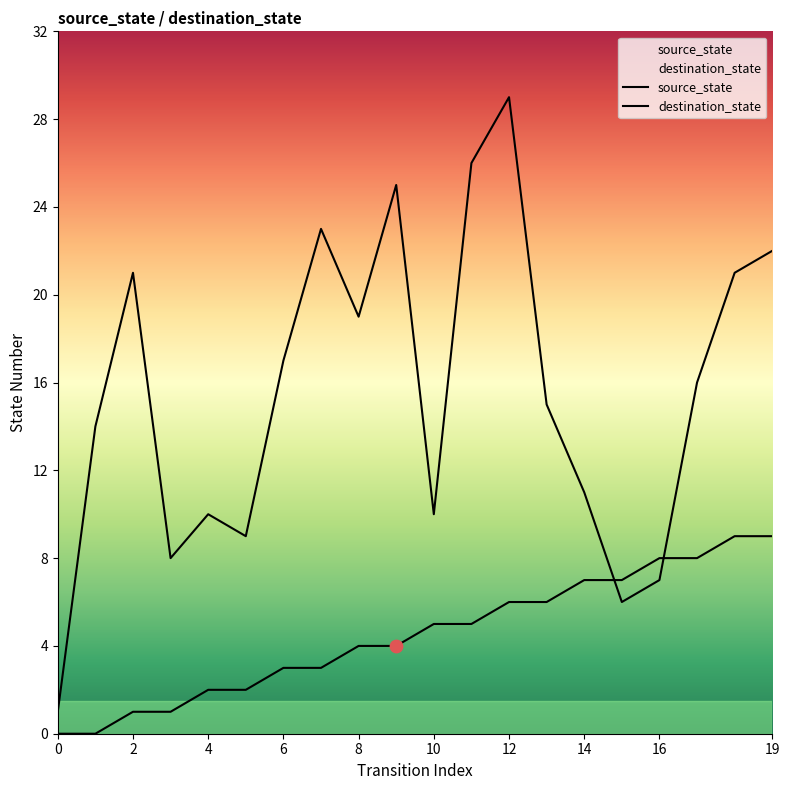

At which category is the sum across all series the highest?

12